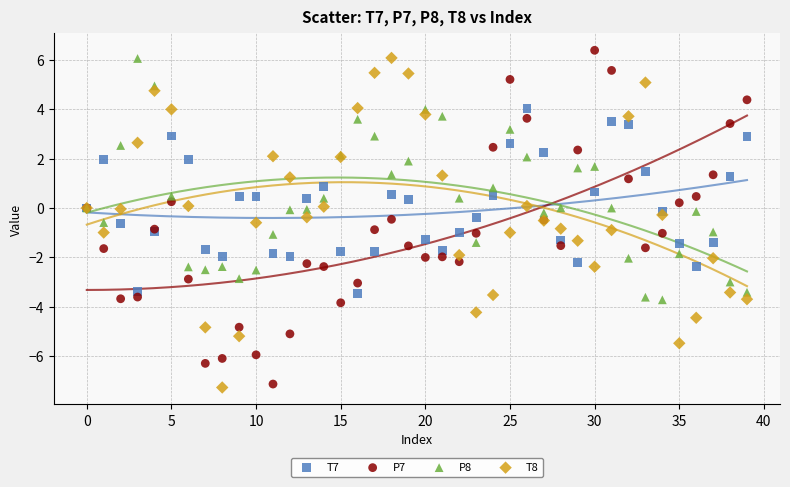

Which series reaches the maximum Y coordinate?

P7